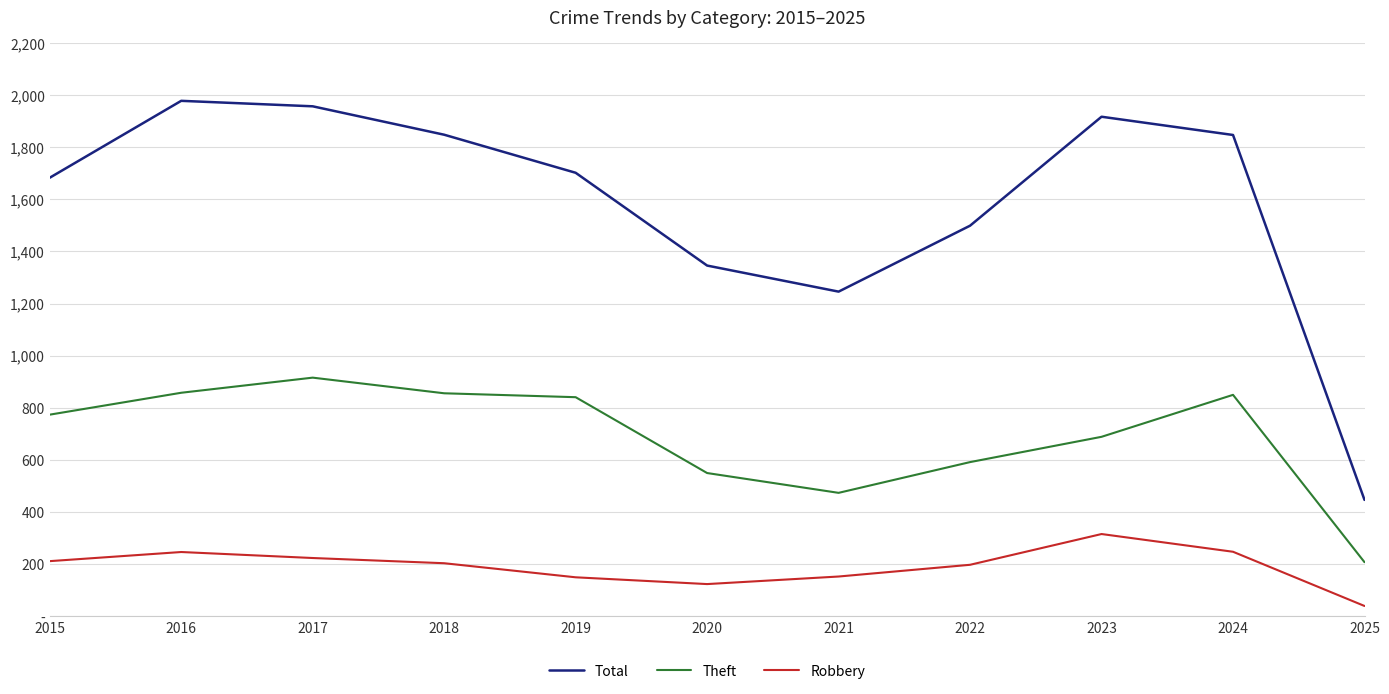

List the series in order of their overall mean, highest first.

Total, Theft, Robbery